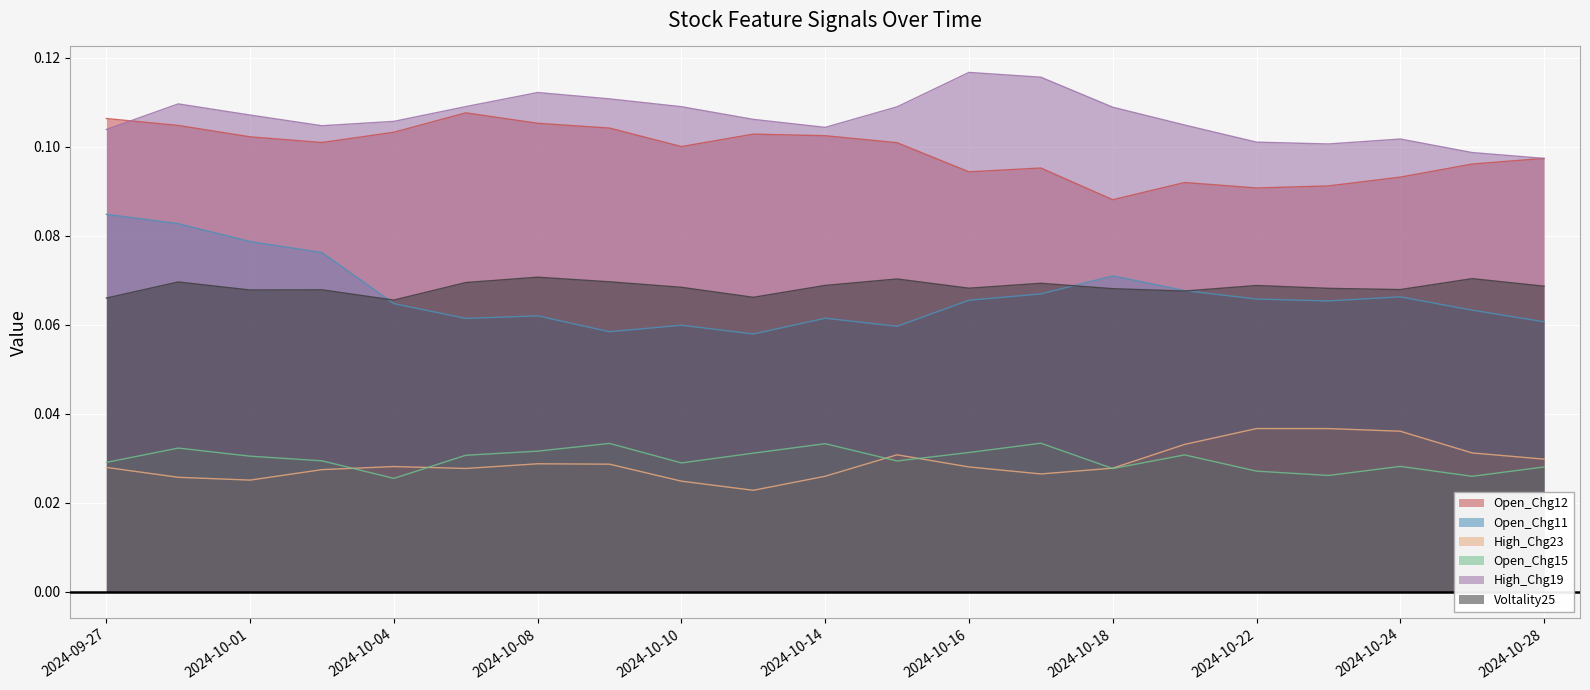

Where is Open_Chg12 nearest to the value 0?

2024-10-18